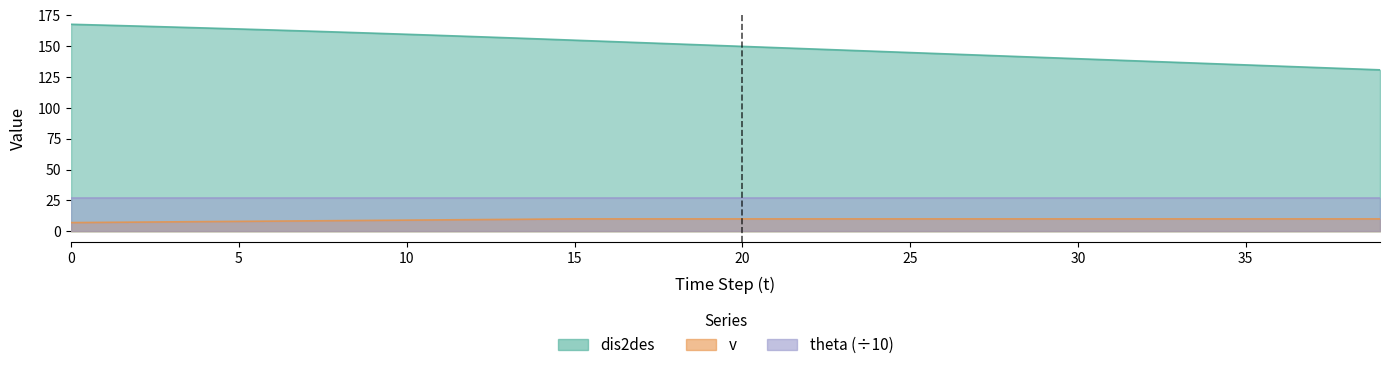

What is the difference between the highest and lowest values at 37?

122.7